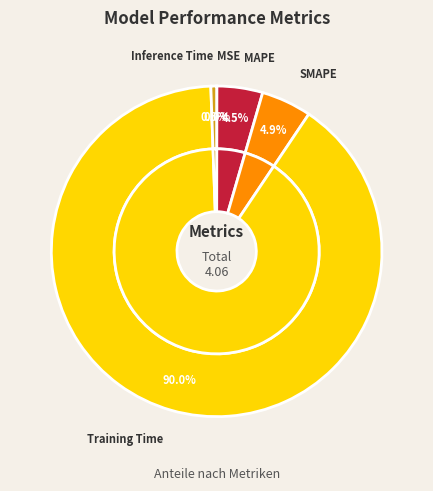

Is there any slice that represents more than half of the pie?

Yes